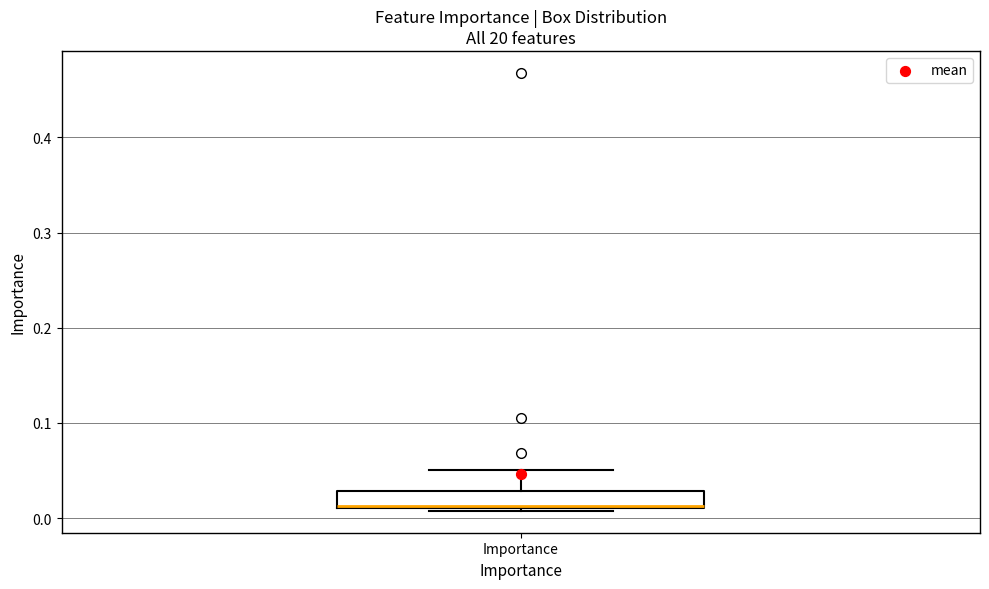

Transcribe this box plot: give where the median line is, the range the box spans, and where the two whiskers end, as read against the y-axis. The values are not printed on the chart, so give them approximately, as read against the axis.

median 0.01, box 0.01 to 0.03, whiskers 0.01 to 0.05